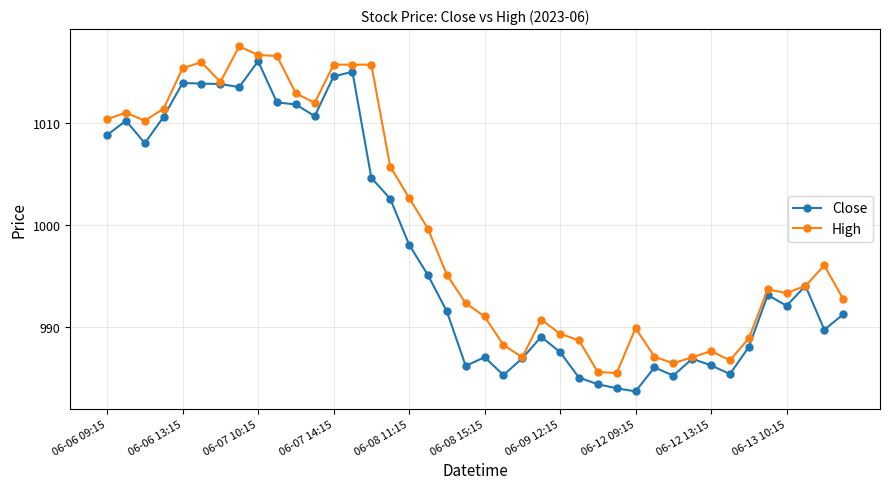

Which series has the largest total across all categories?

High